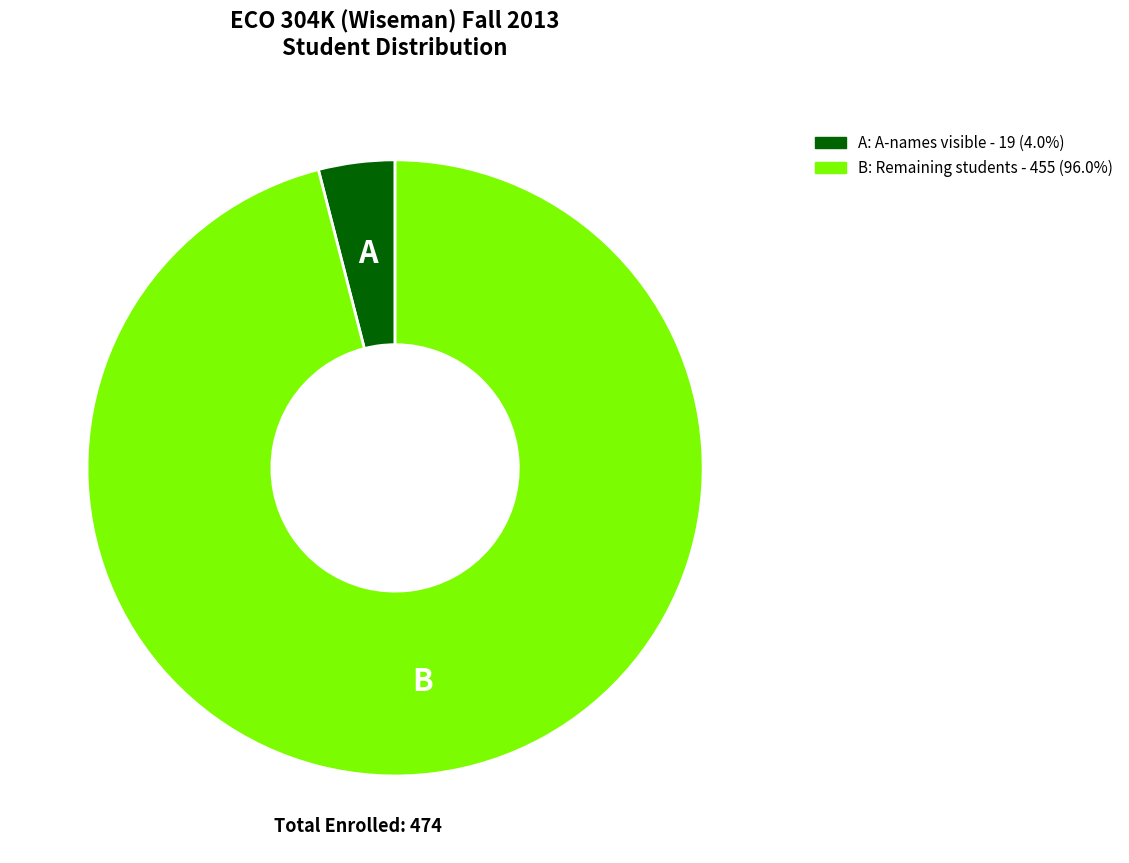

Is there a majority slice in this chart?

Yes